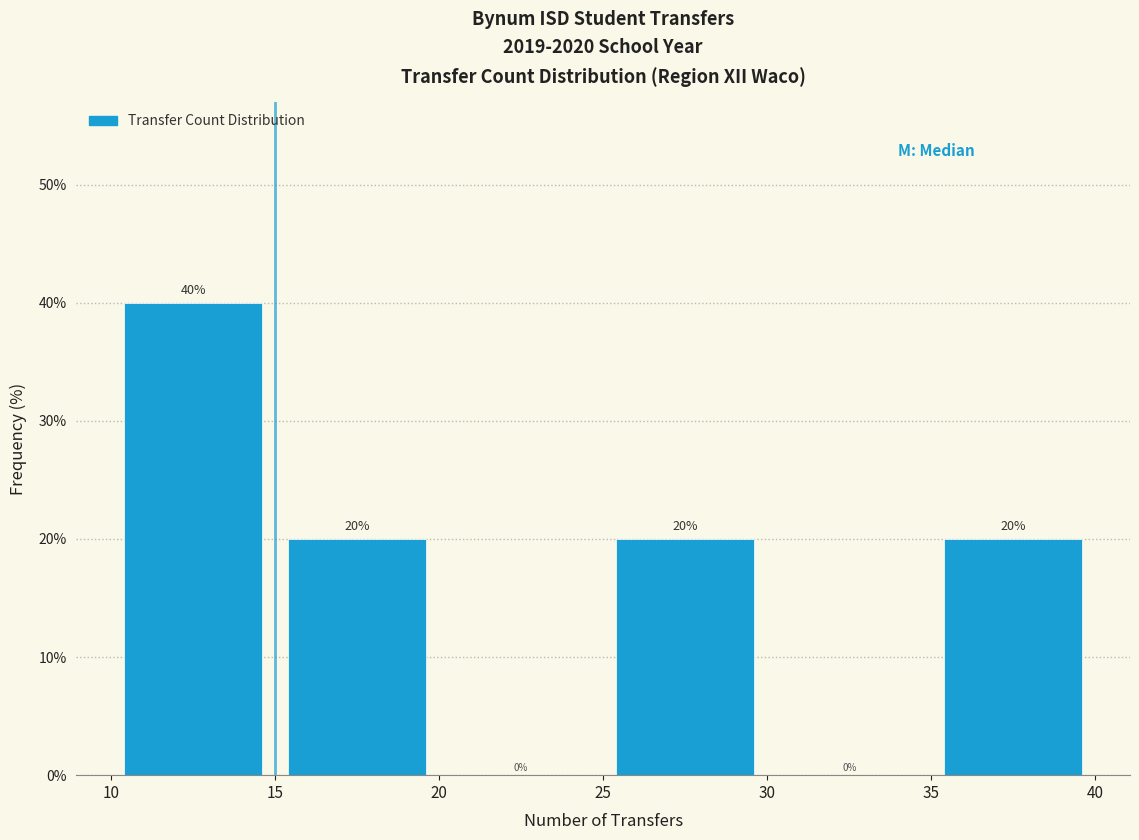

Over which range of the x-axis is the bar tallest?

10 to 15